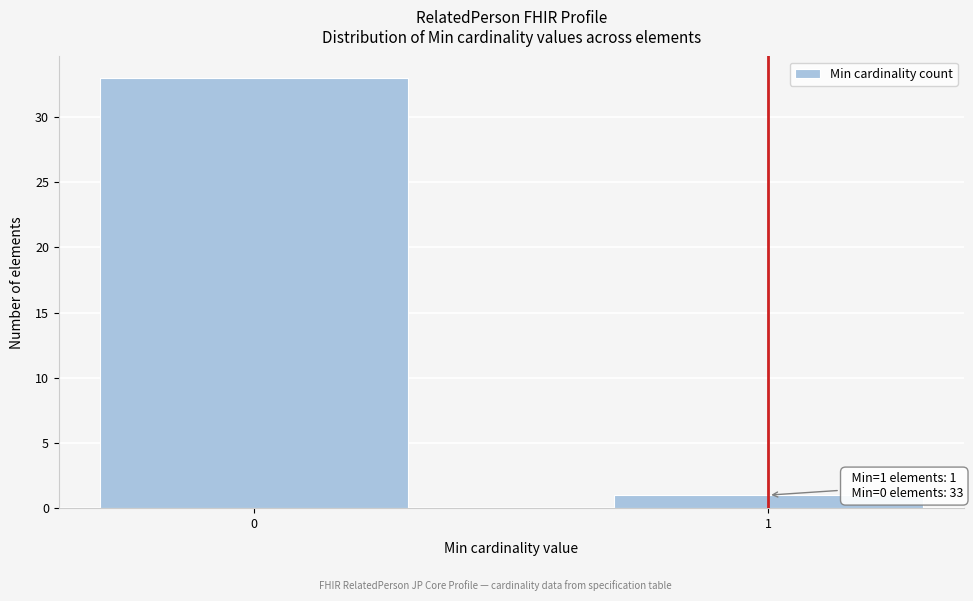

Reading left to right, extract all data points from this chart.

33	1